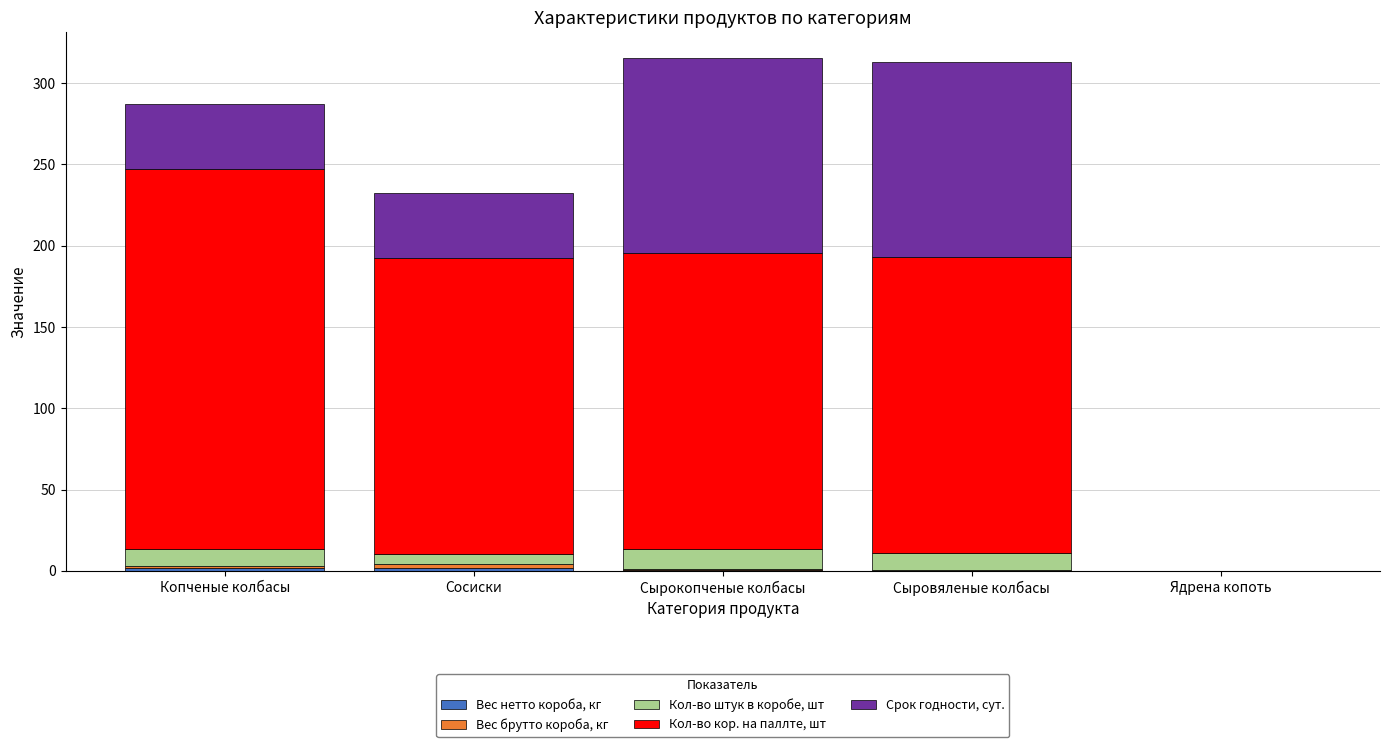

Which series changed the most between Сыровяленые колбасы and Ядрена копоть?

Кол-во кор. на паллте, шт